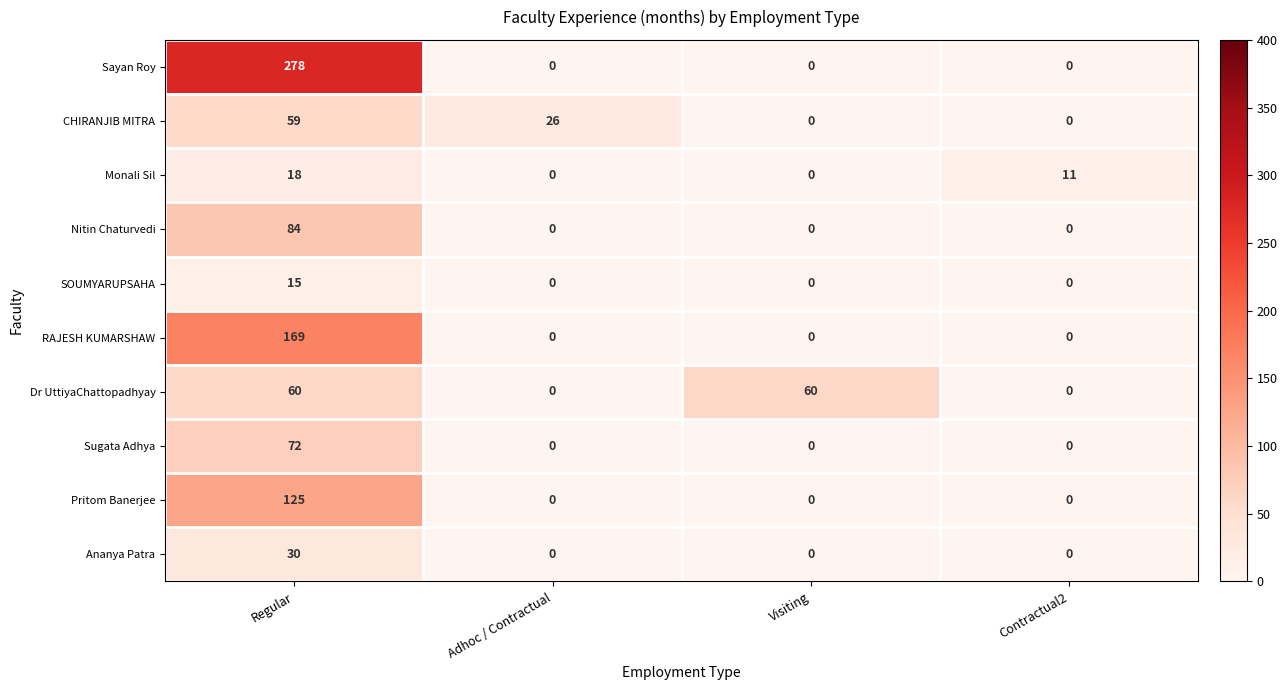

Which series has the largest range (max minus min)?

Sayan Roy